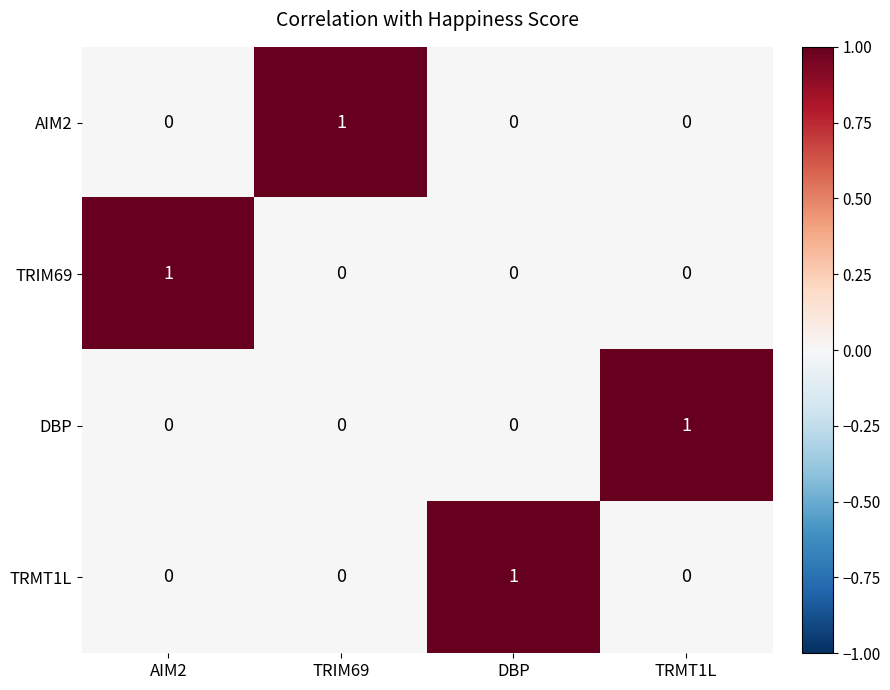

Is it true that AIM2 equals 2 at TRIM69?

False